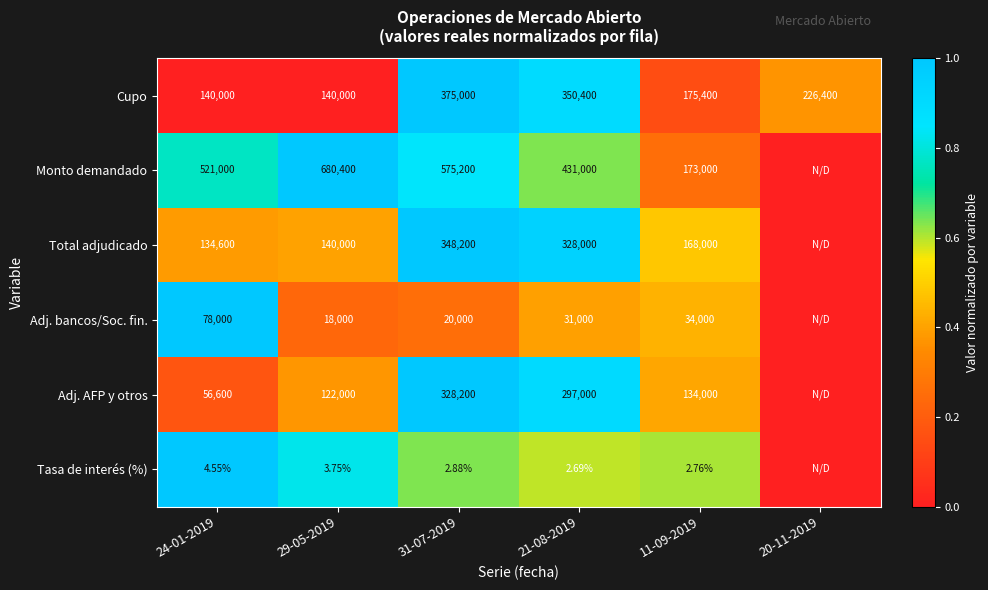

Rank the categories by Adj. bancos/Soc. fin. value from lowest to highest.

20-11-2019, 29-05-2019, 31-07-2019, 21-08-2019, 11-09-2019, 24-01-2019